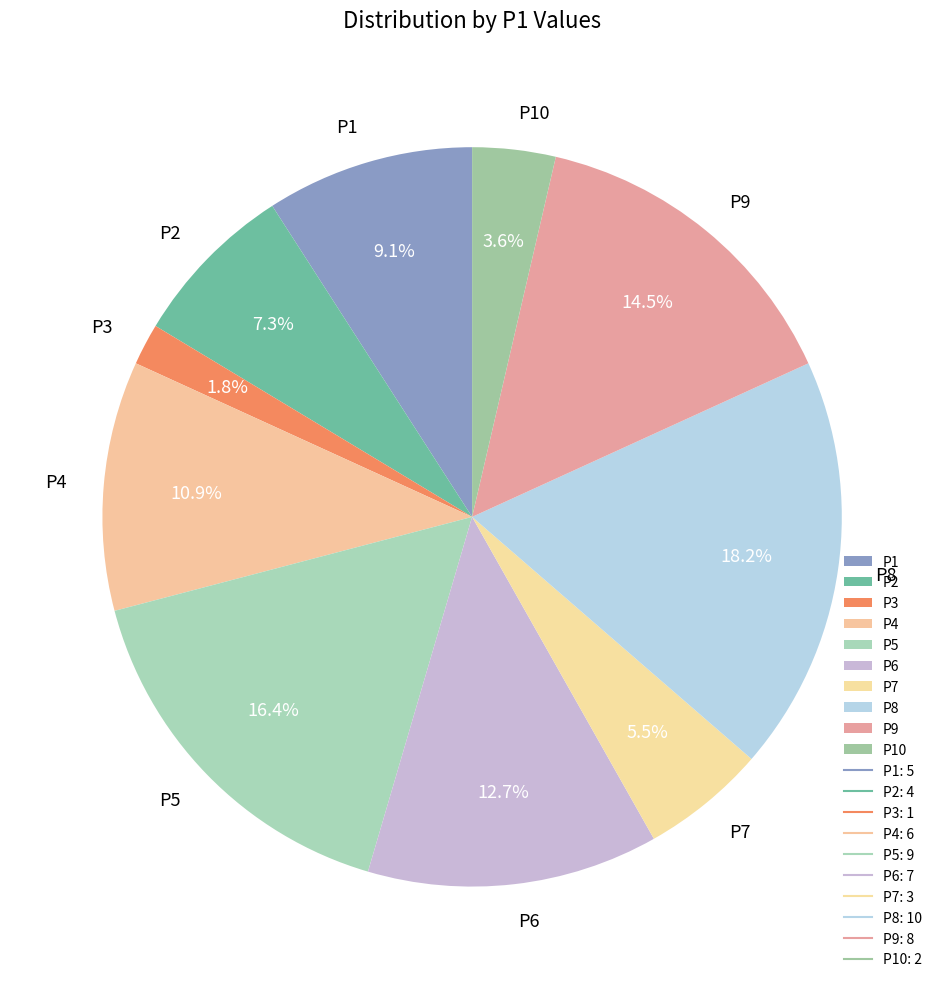

To the nearest percent, what portion does P5 represent?

16%